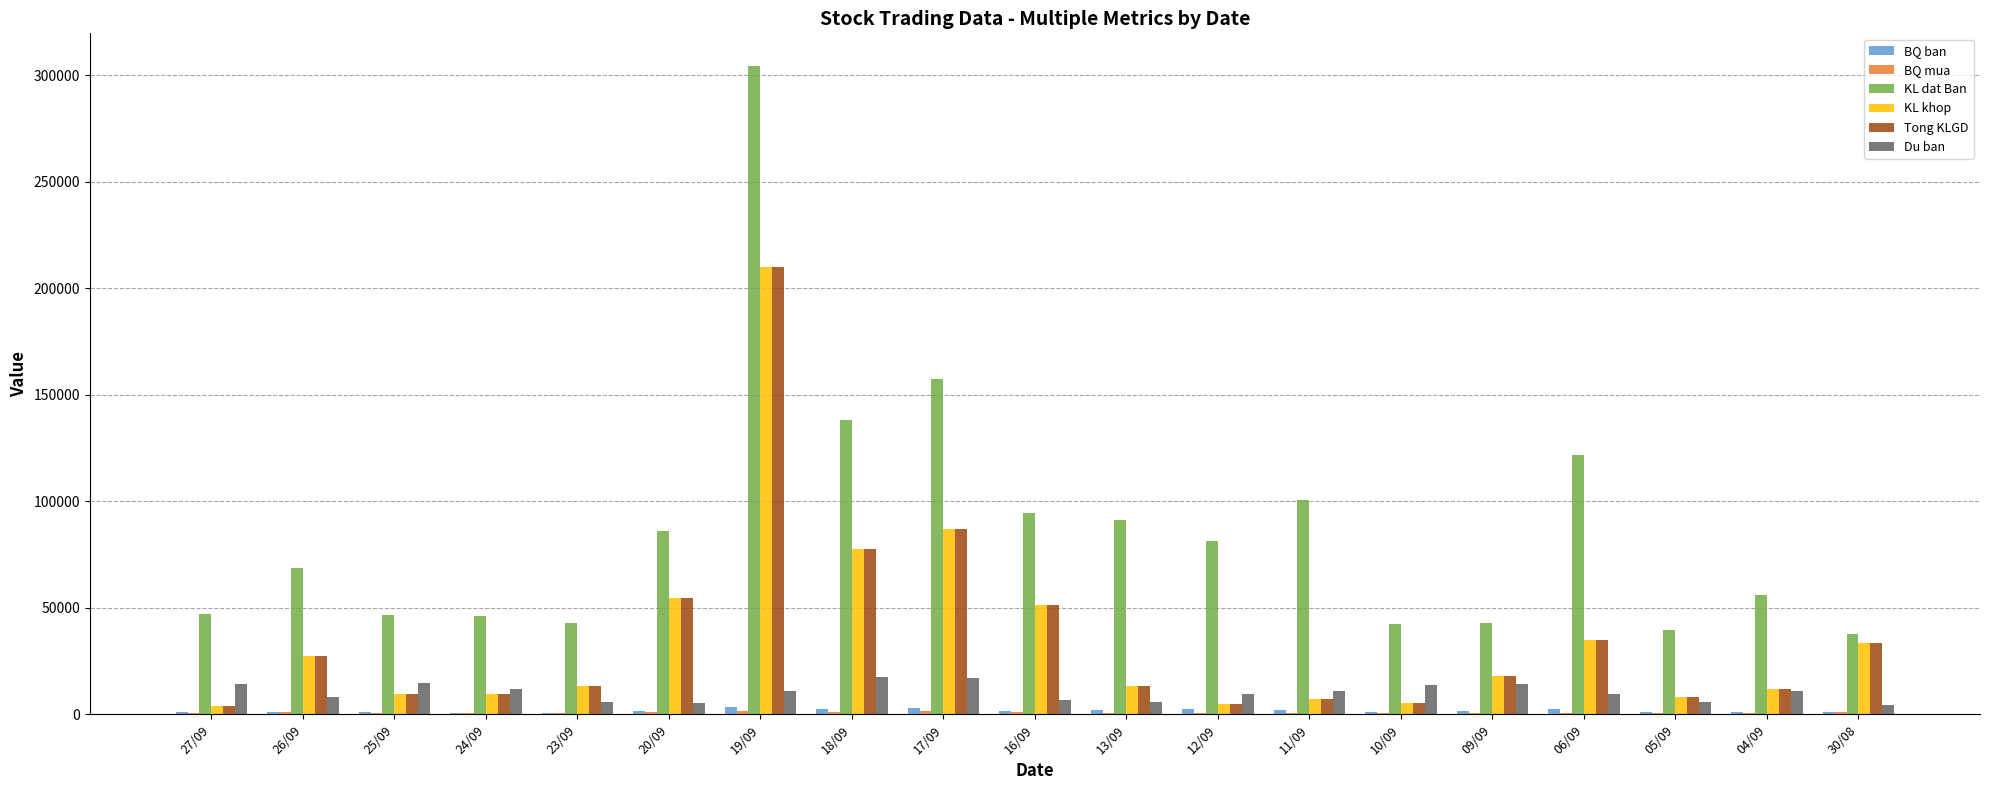

Which series has the largest range (max minus min)?

KL dat Ban